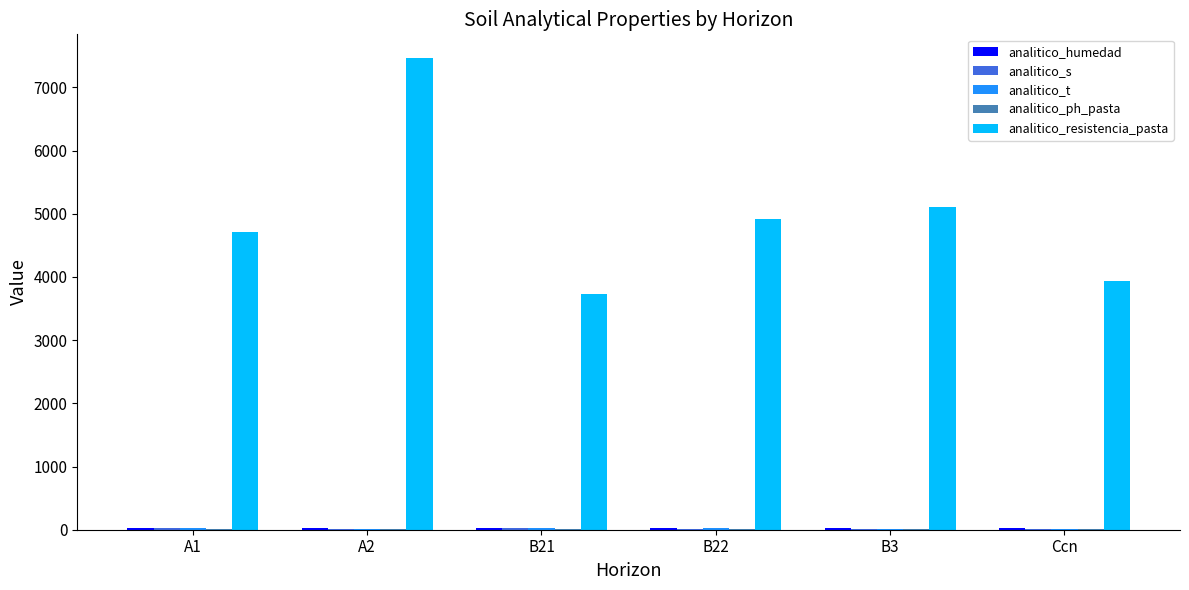

At which category is the sum across all series the highest?

A2